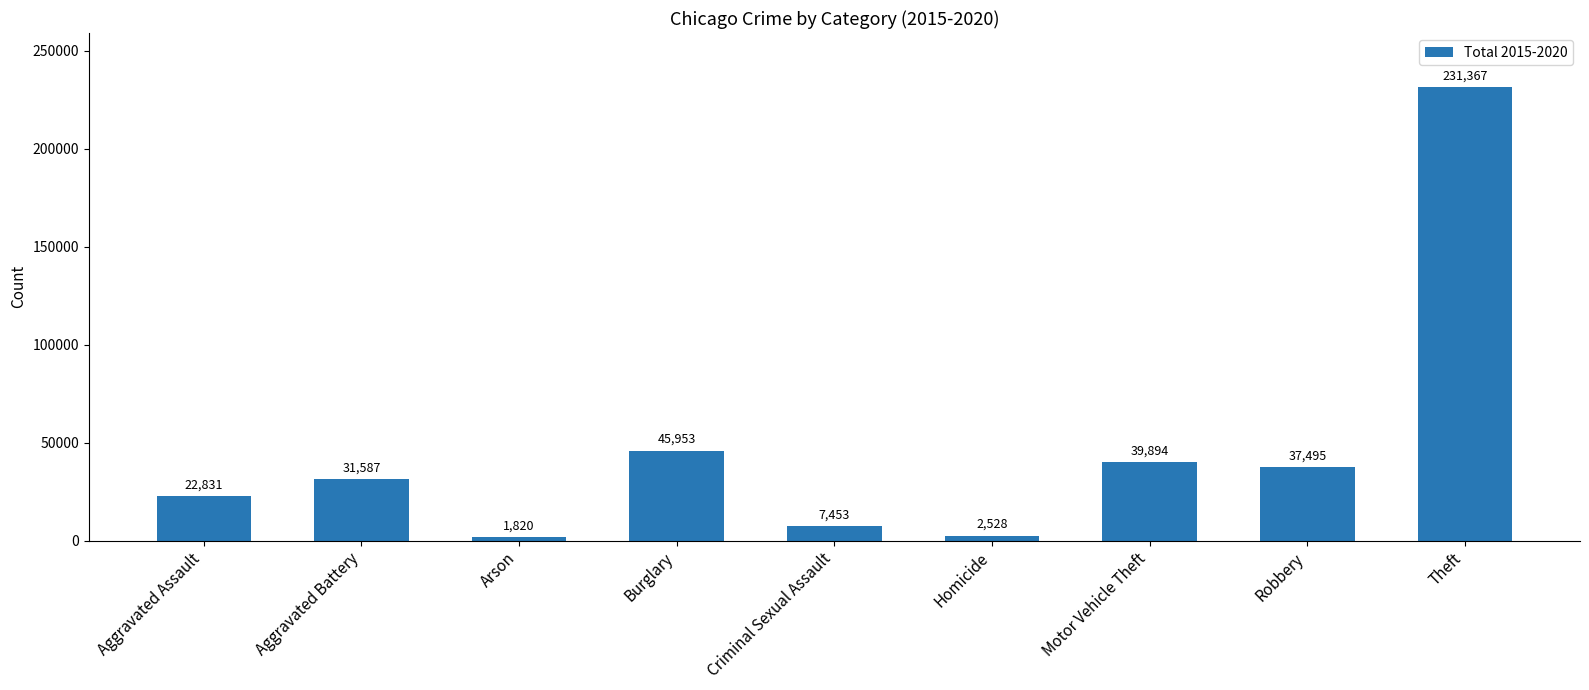

Reading left to right, extract all data points from this chart.

22831	31587	1820	45953	7453	2528	39894	37495	231367